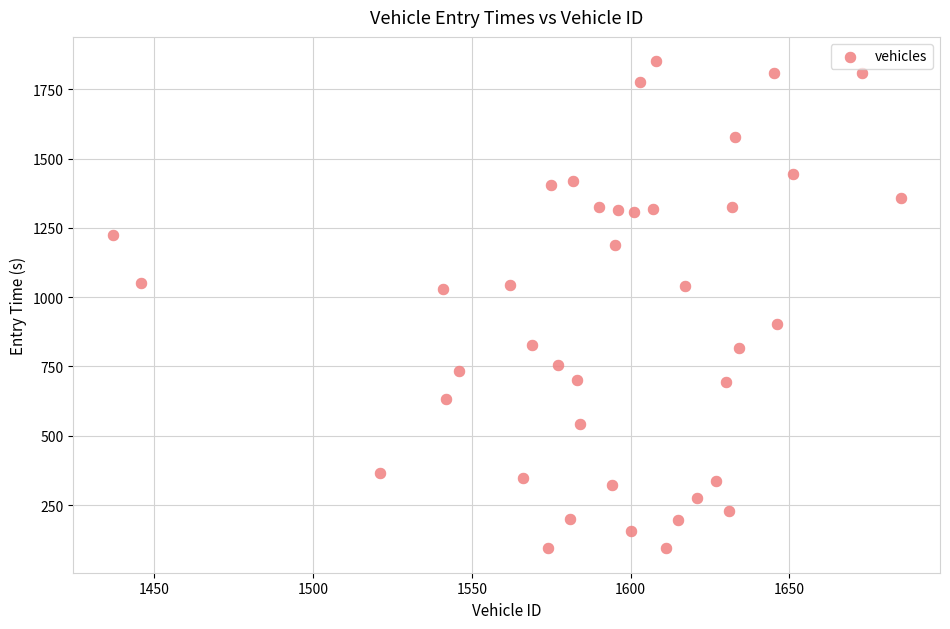

What is the range of X values (max minus min)?

248.0